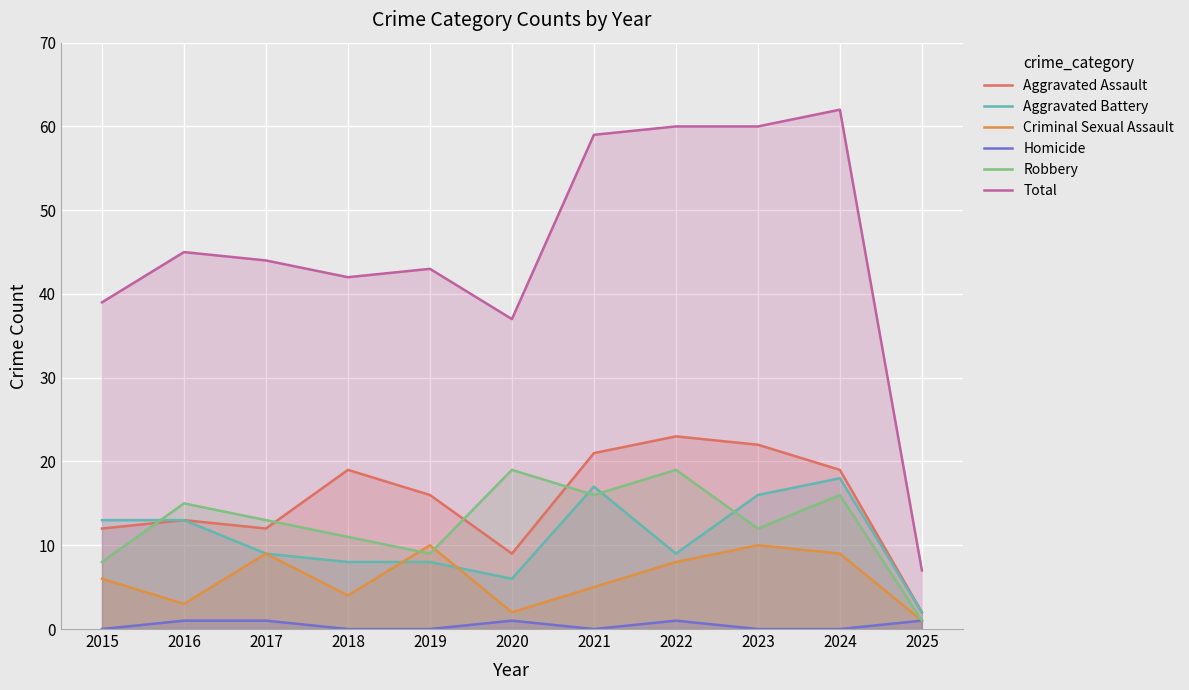

What is the spread (max minus min) of values at 2023?

60